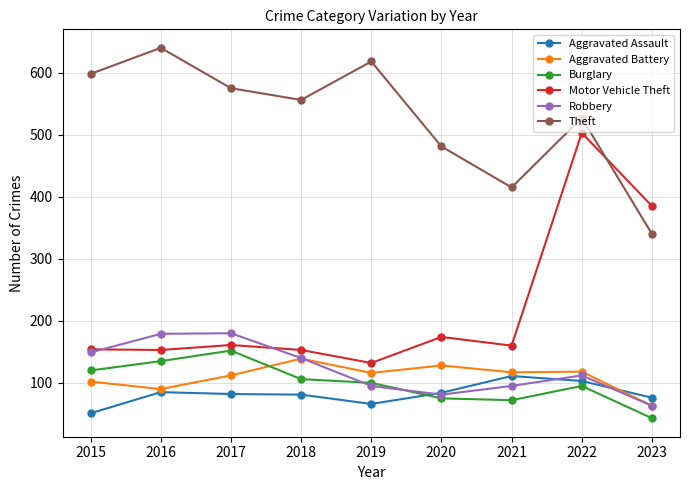

At how many categories does at least one series exceed 524?

6